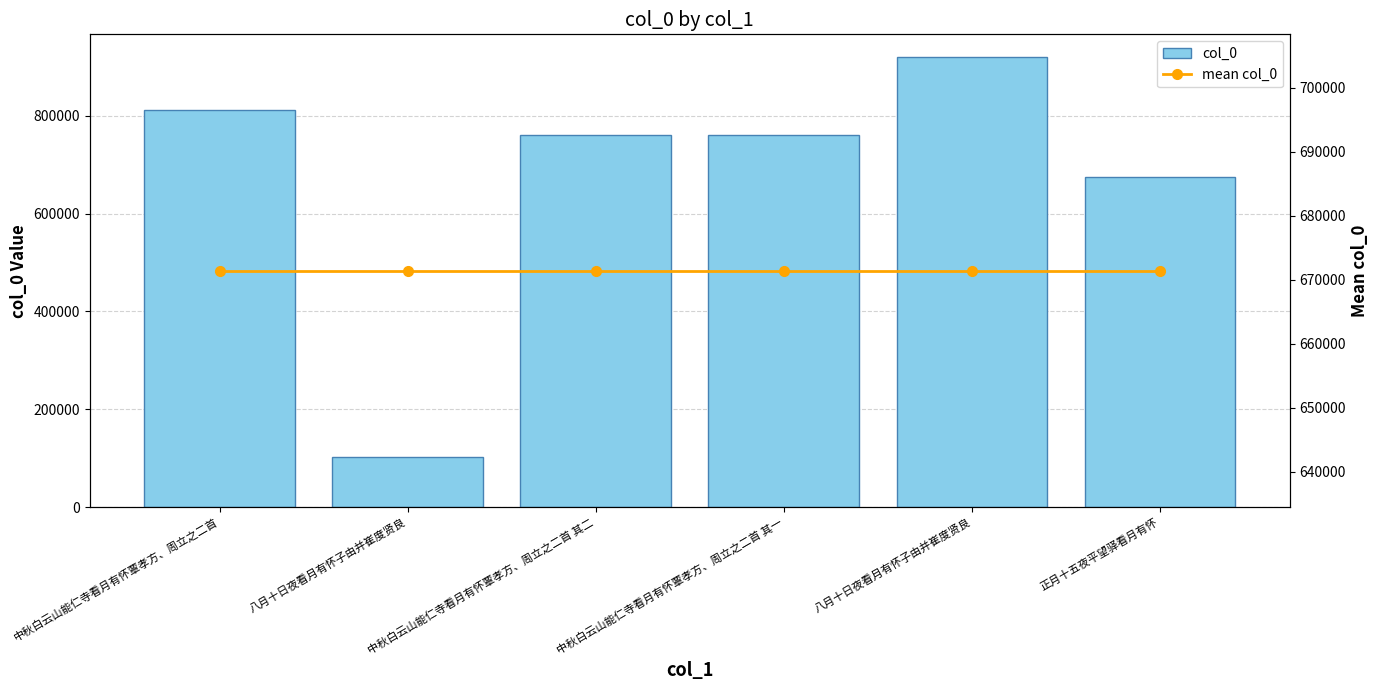

How many series are shown in this chart?

2